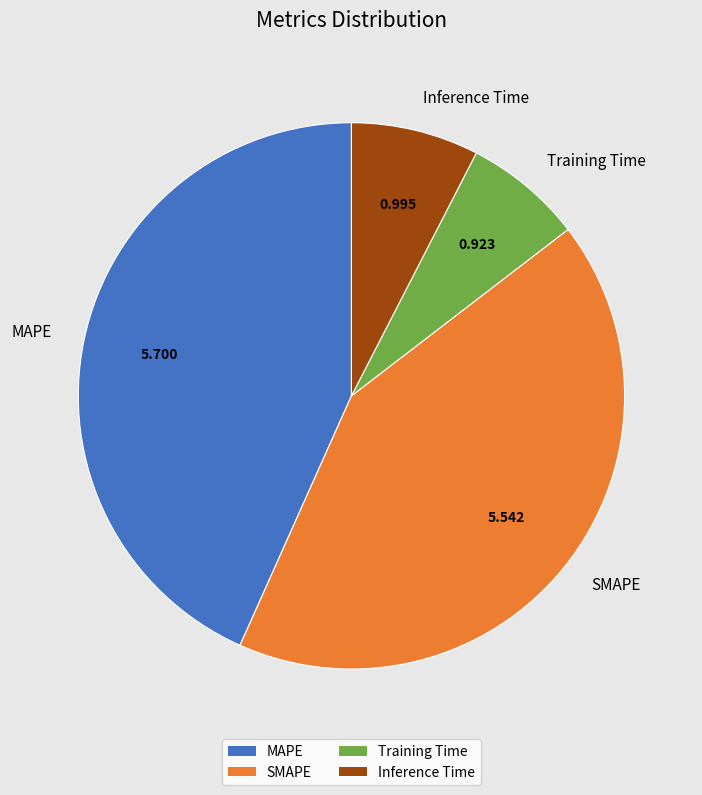

Is the sum of Inference Time and MAPE greater than half?

Yes